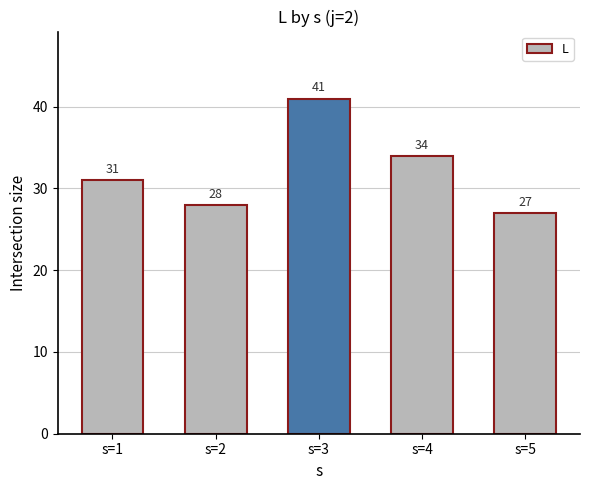

What is the difference between the maximum and minimum values?

14